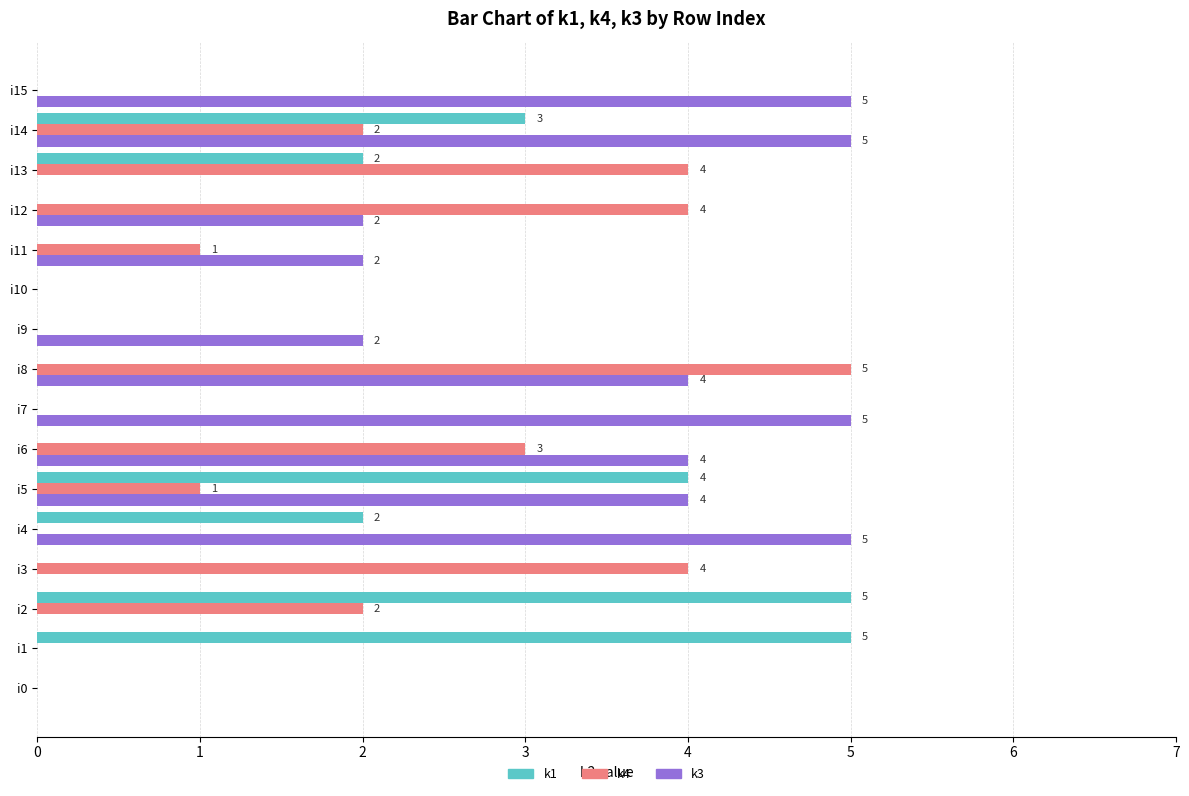

The value of k4 at i13 is 5. True or false?

False